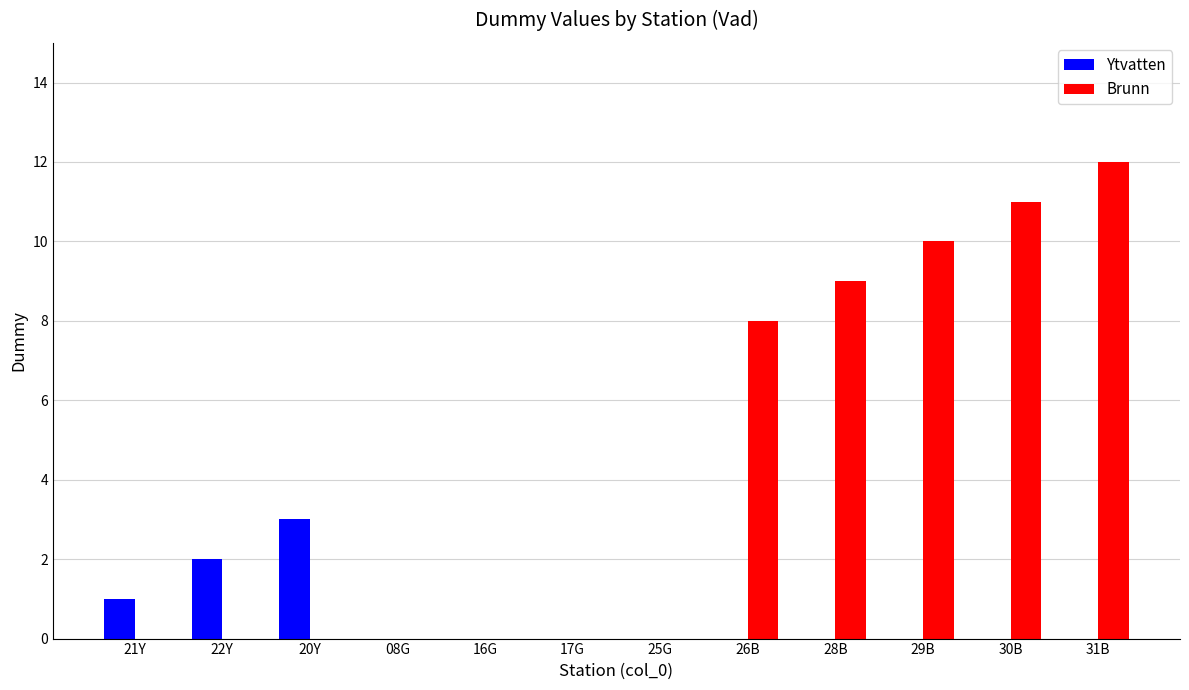

Reading left to right, what are all the values shown in this chart?

Ytvatten: 1	2	3	0	0	0	0	0	0	0	0	0
Brunn: 0	0	0	0	0	0	0	8	9	10	11	12